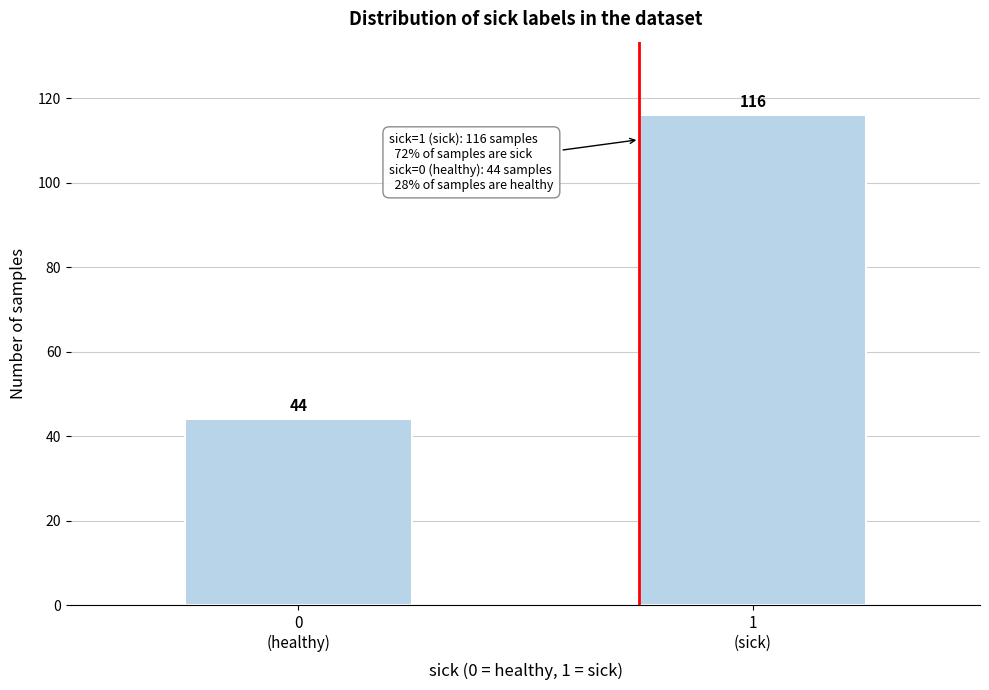

Reading left to right, list all the values displayed in this chart.

44	116